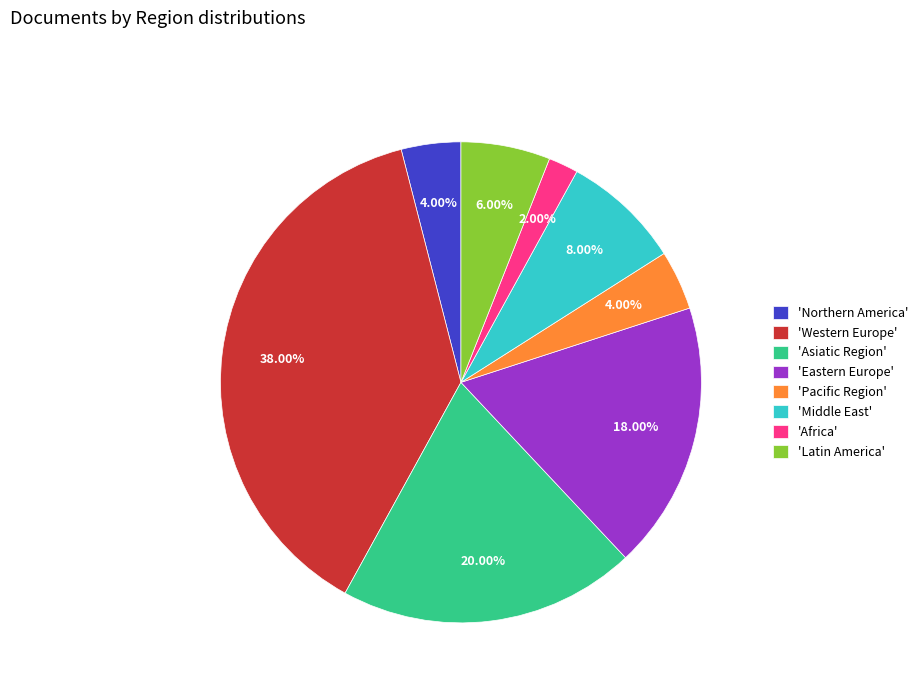

How many segments does this pie chart have?

8